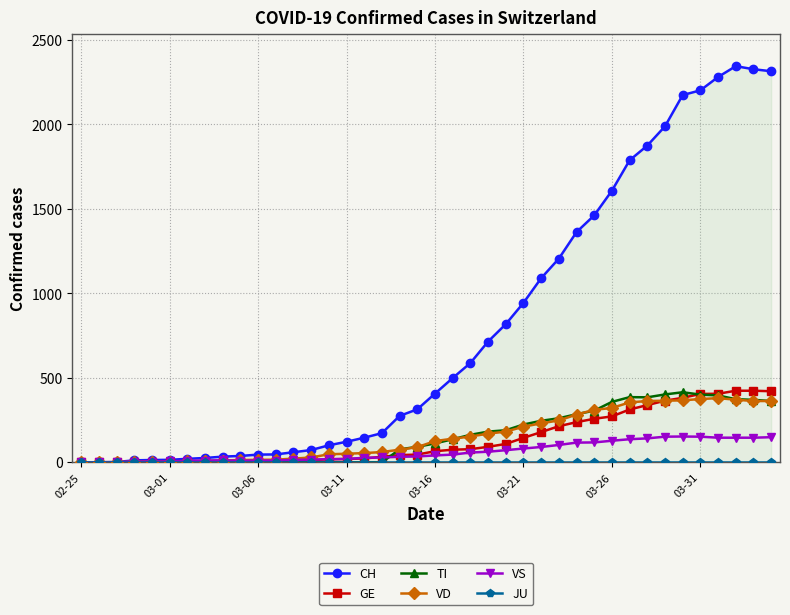

Is the value of GE at 11 greater than the value of CH at 19?

No